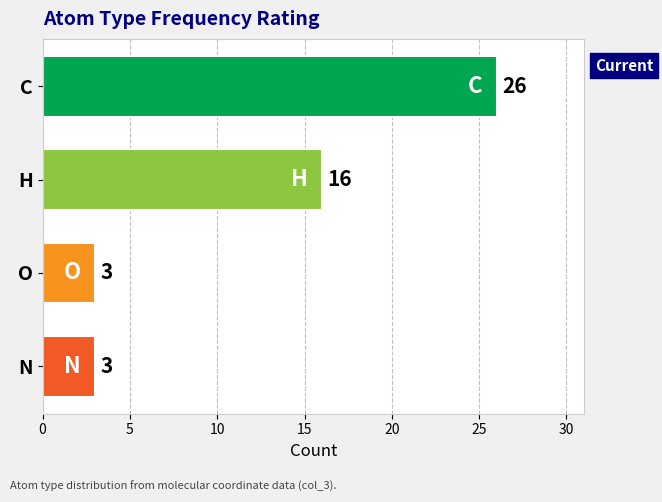

How many series are shown in this chart?

1